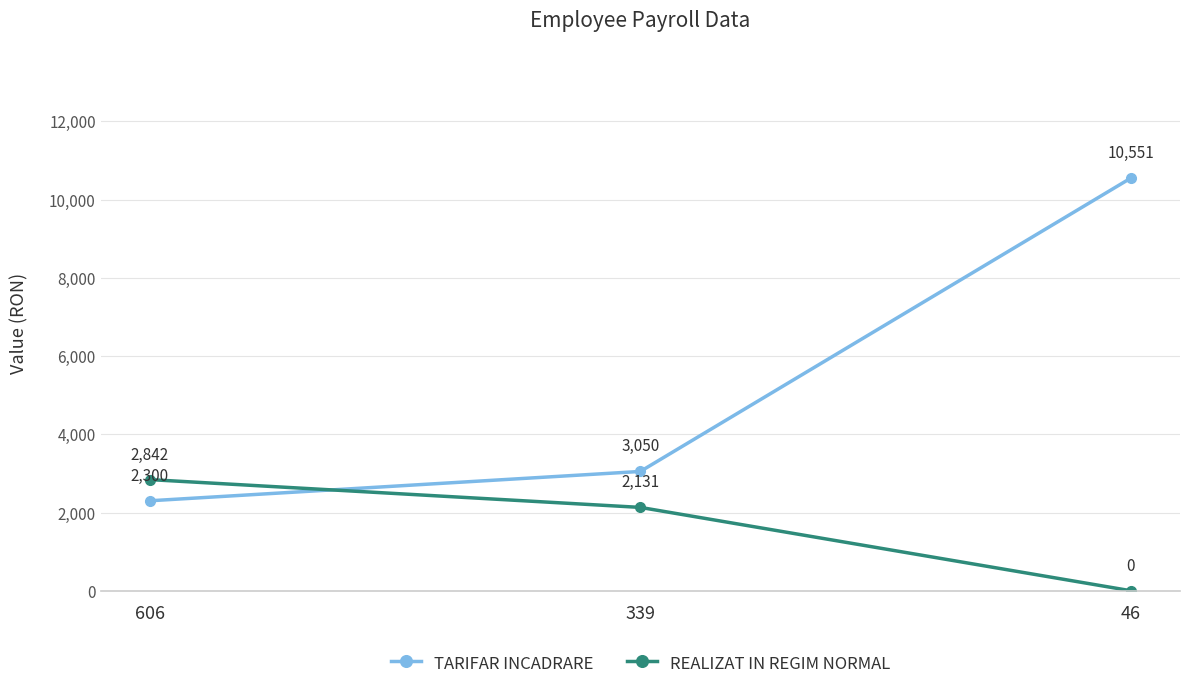

Does the chart display data point markers on the line(s)?

Yes